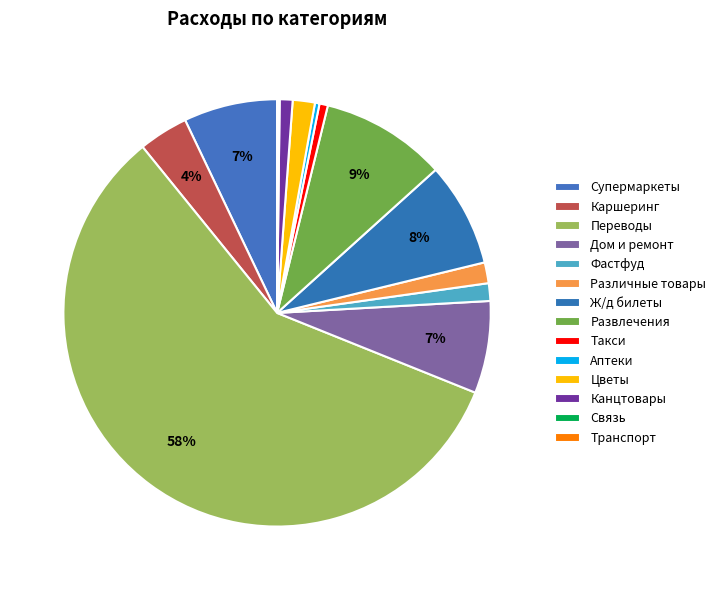

Which category has the biggest portion of the pie?

Переводы